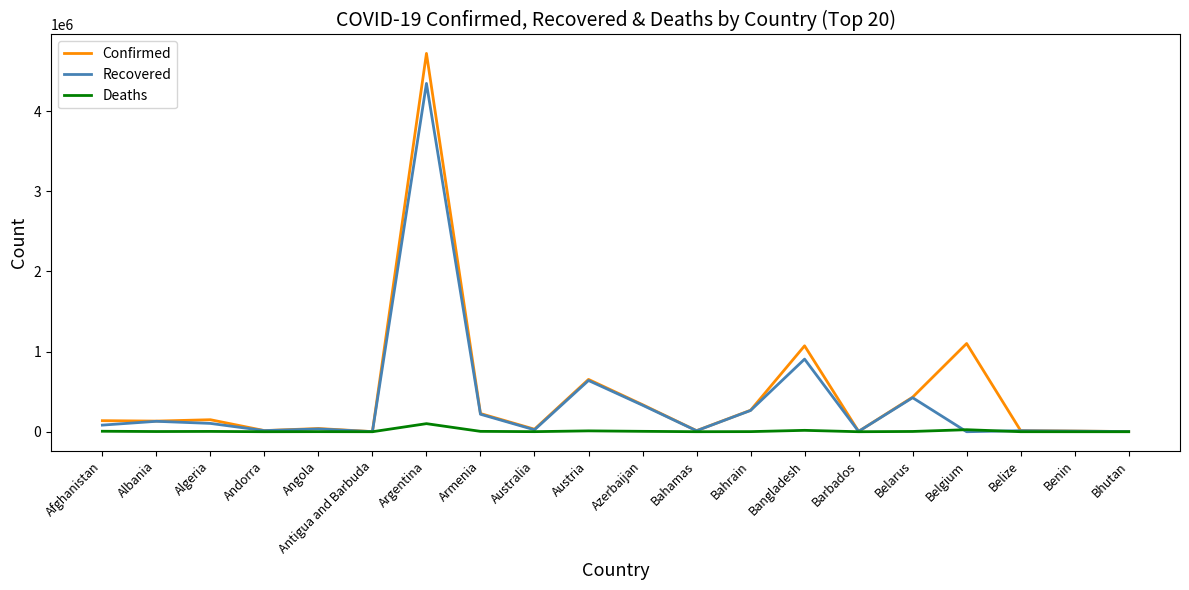

What is the difference between the maximum and minimum values in the Recovered series?

4345549